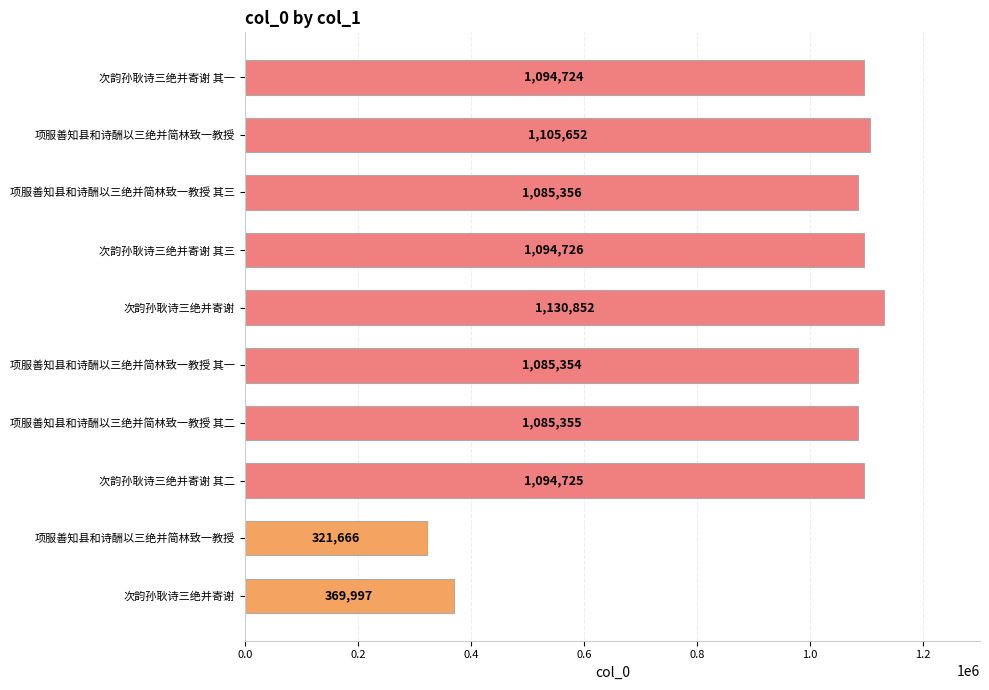

How many data points are less than 1094724?

5